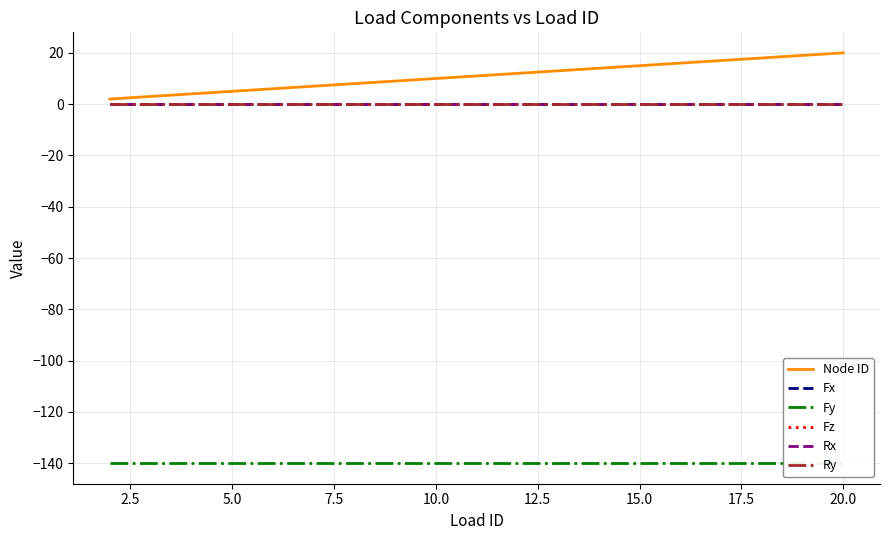

At 17.5, list the series in order from largest to smallest.

Node ID, Fx, Fz, Rx, Ry, Fy